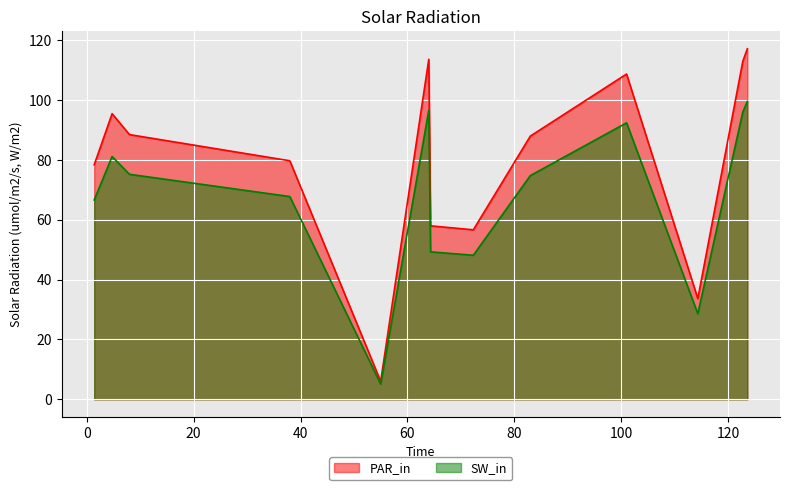

How many series are shown in this chart?

2